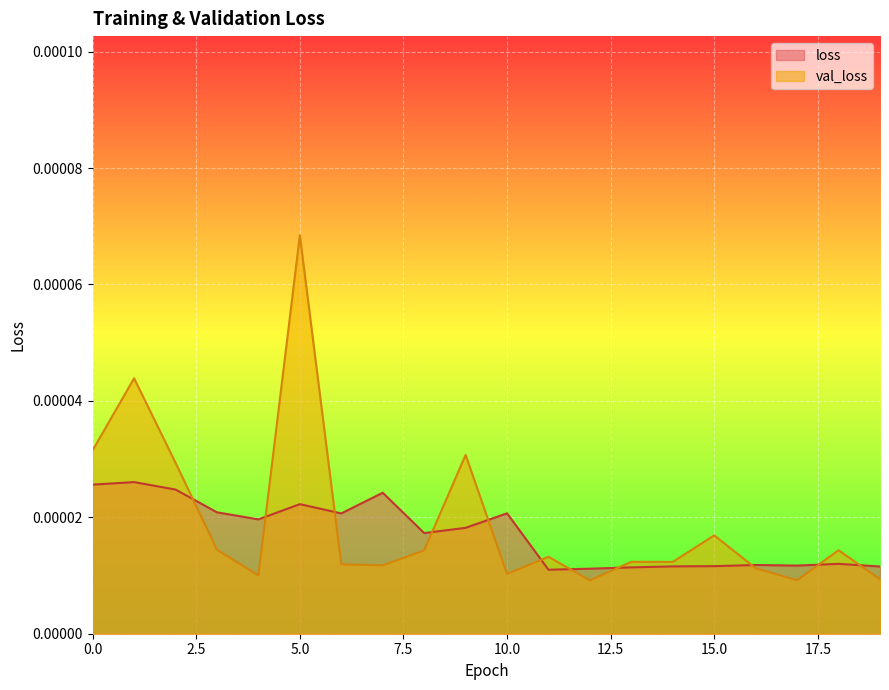

Which category has the highest value across all series?

5.0